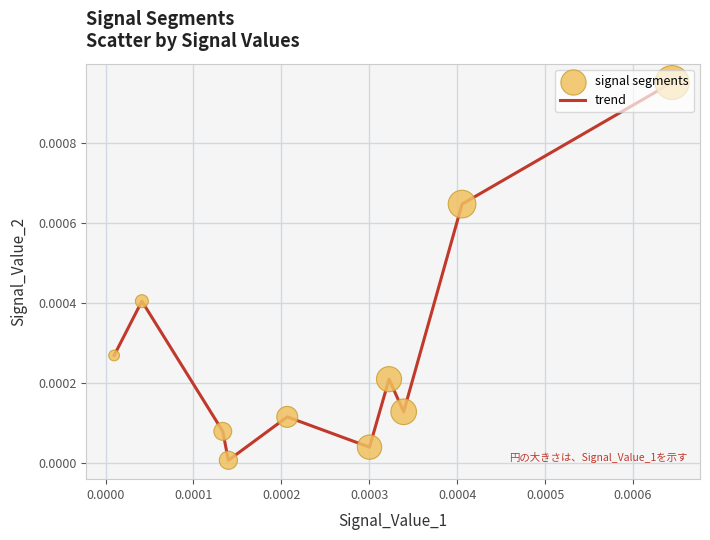

Does the chart have visible grid lines?

Yes